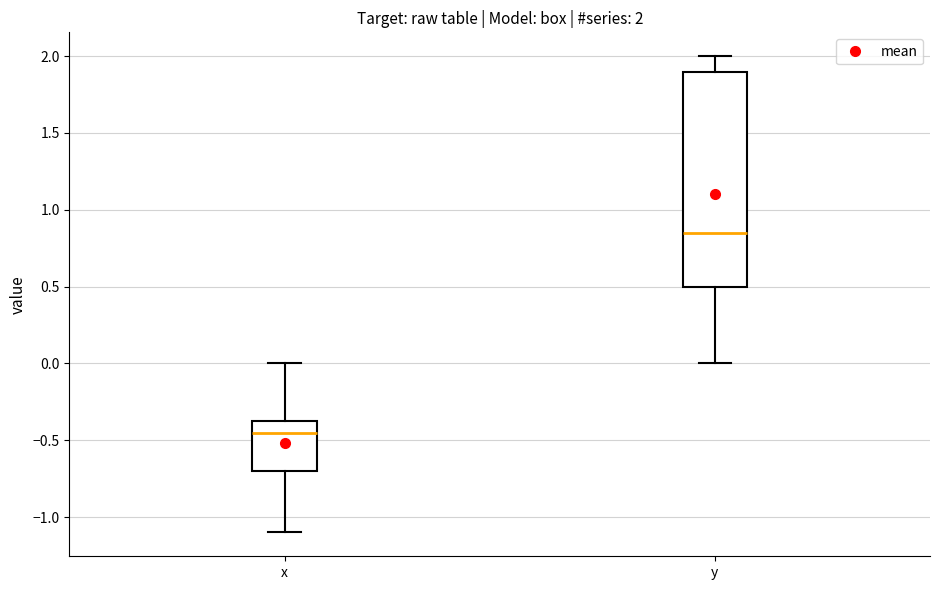

Comparing the boxes themselves (not the whiskers), which one is the tallest?

y